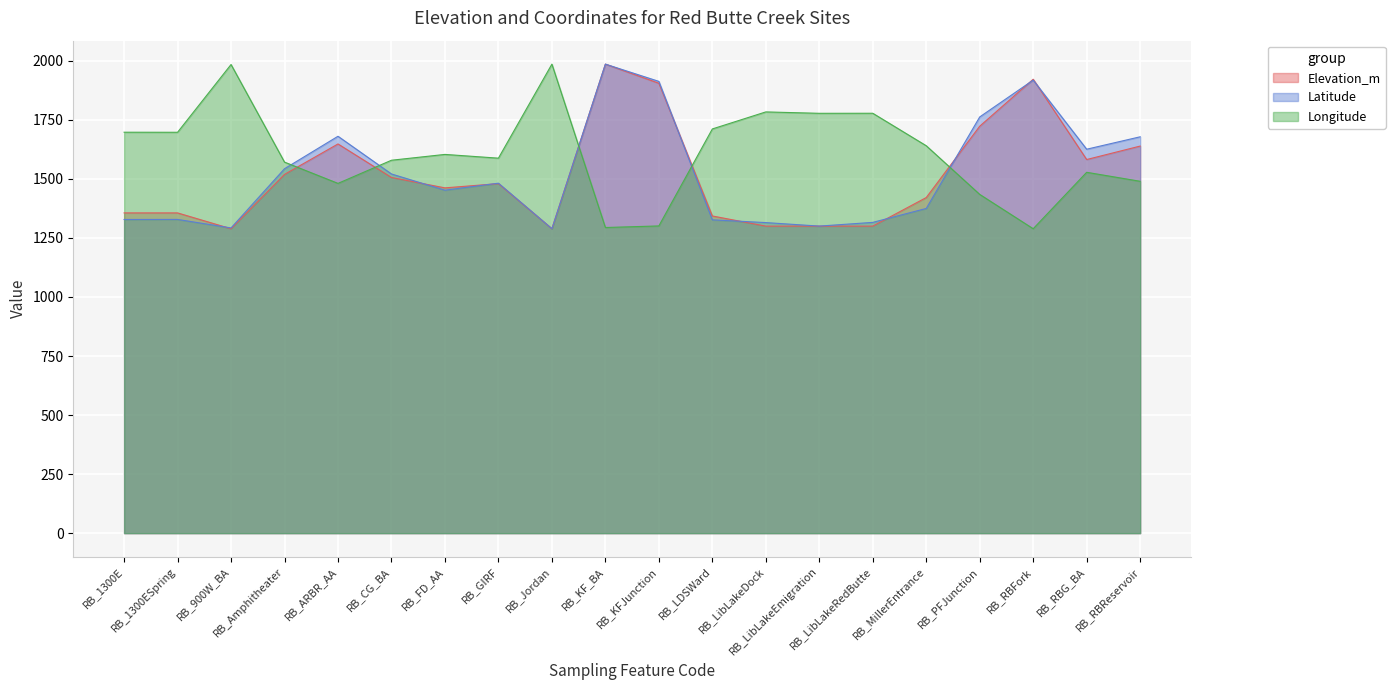

After their last crossing, which series has the higher values: Elevation_m or Longitude?

Elevation_m